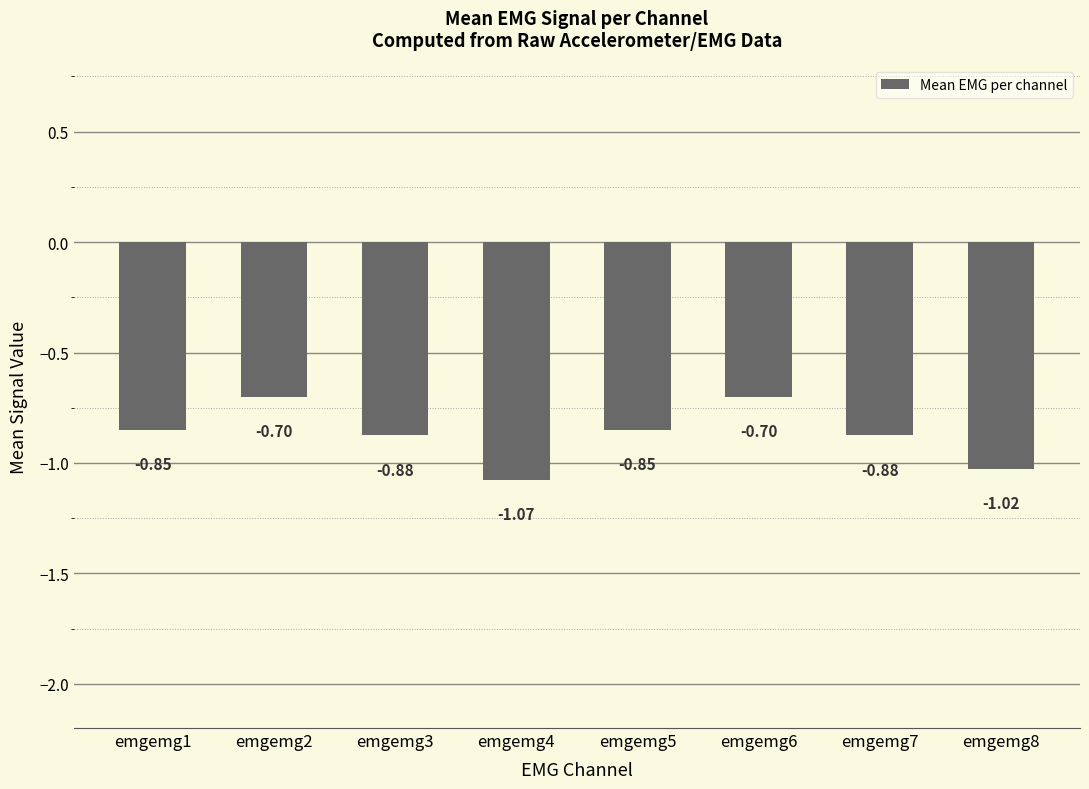

What is the difference between the second highest and second lowest values?

0.3